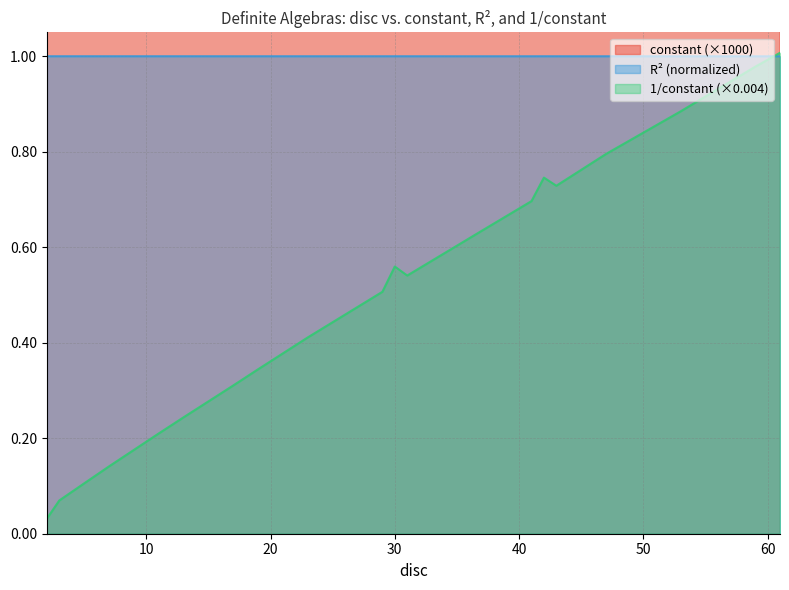

True or false: 1/col B and constant cross at least once.

False